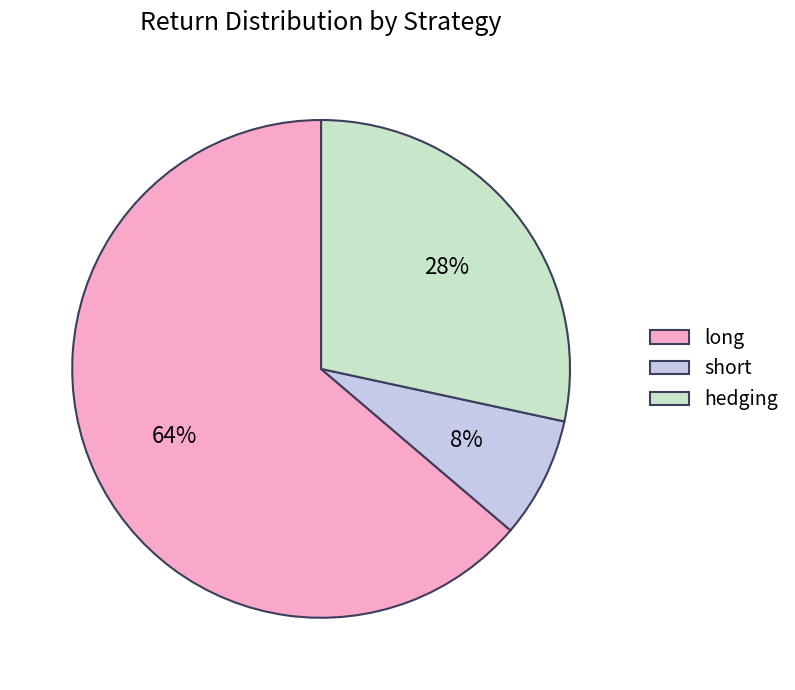

Which category has the smallest portion of the pie?

short